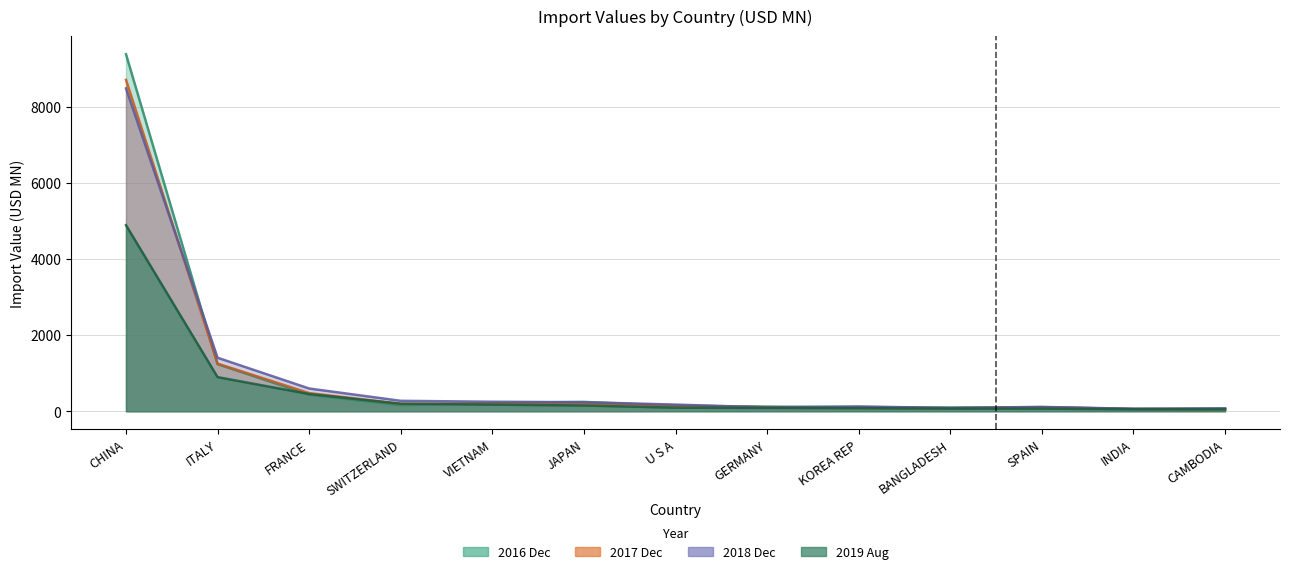

How many lines are shown in the chart?

4